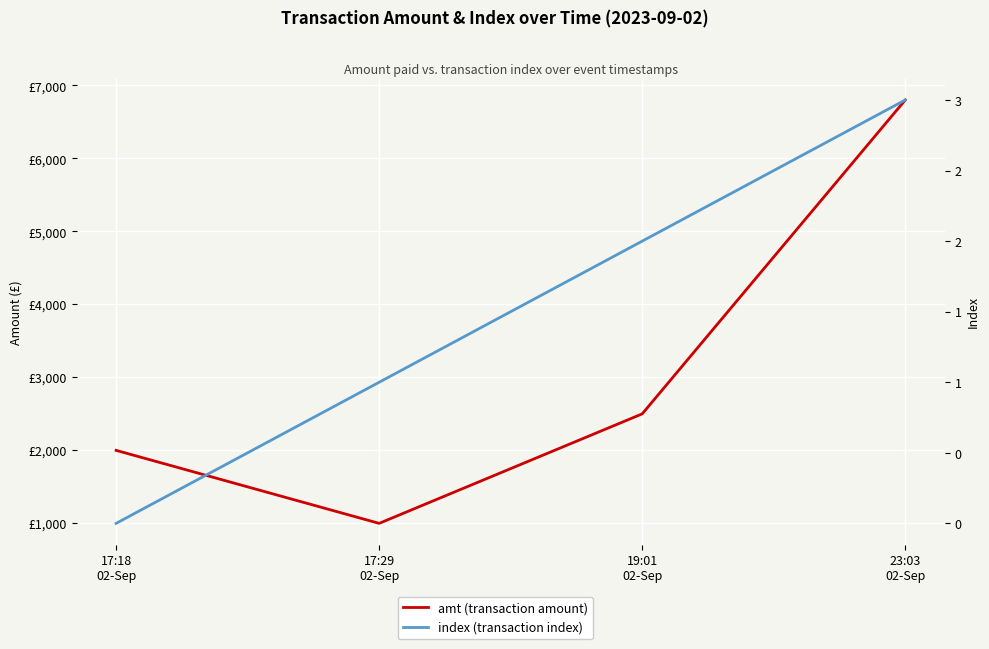

What is the approximate value of index (transaction index) at 23:03
02-Sep?

3